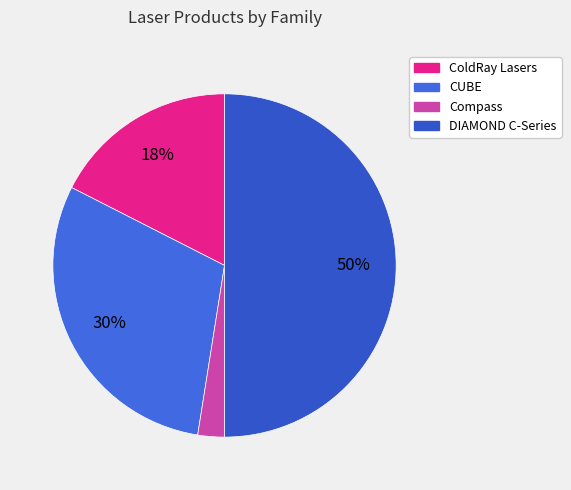

Does any single category account for the majority?

No